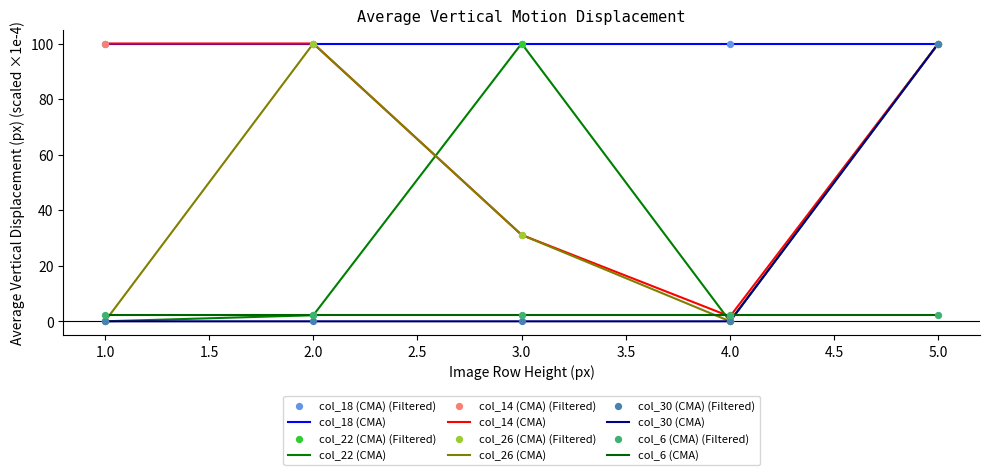

At which category is the sum across all series the highest?

5.0